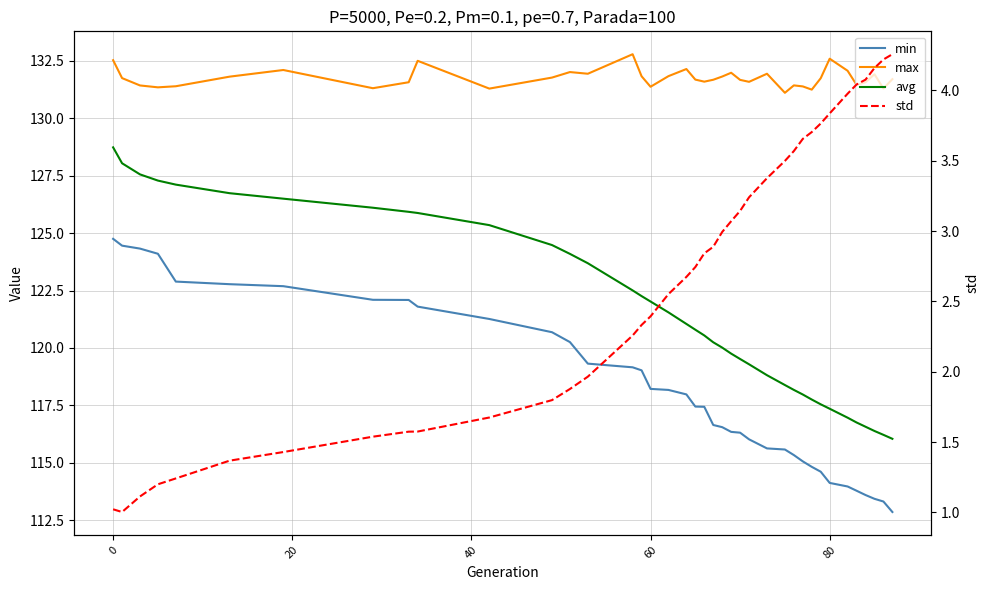

List the series in order of their peak value, highest first.

max, avg, min, std